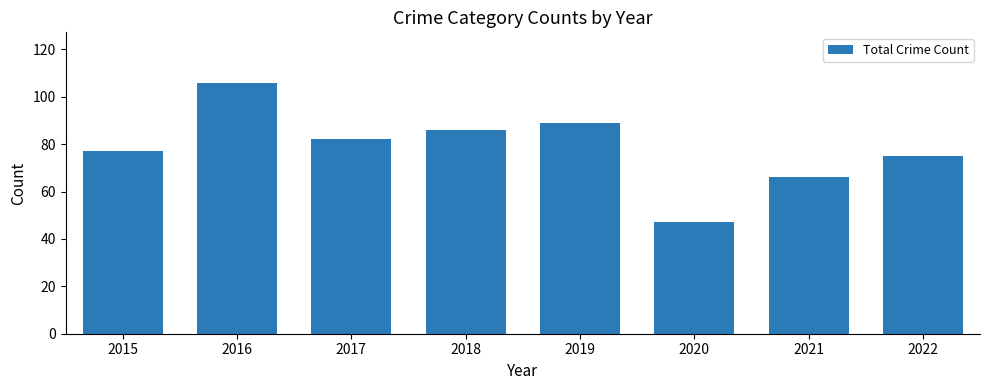

What is the approximate value at 2021, to the nearest 5?

65